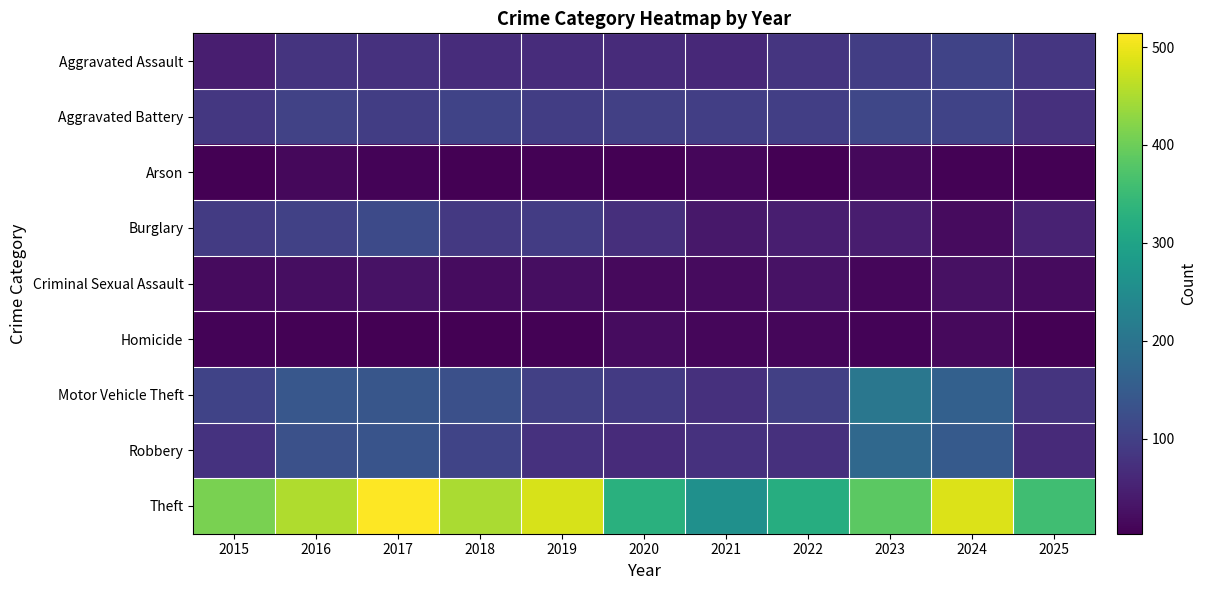

At 2021, list the series in order from smallest to largest.

Arson, Homicide, Criminal Sexual Assault, Burglary, Aggravated Assault, Motor Vehicle Theft, Robbery, Aggravated Battery, Theft